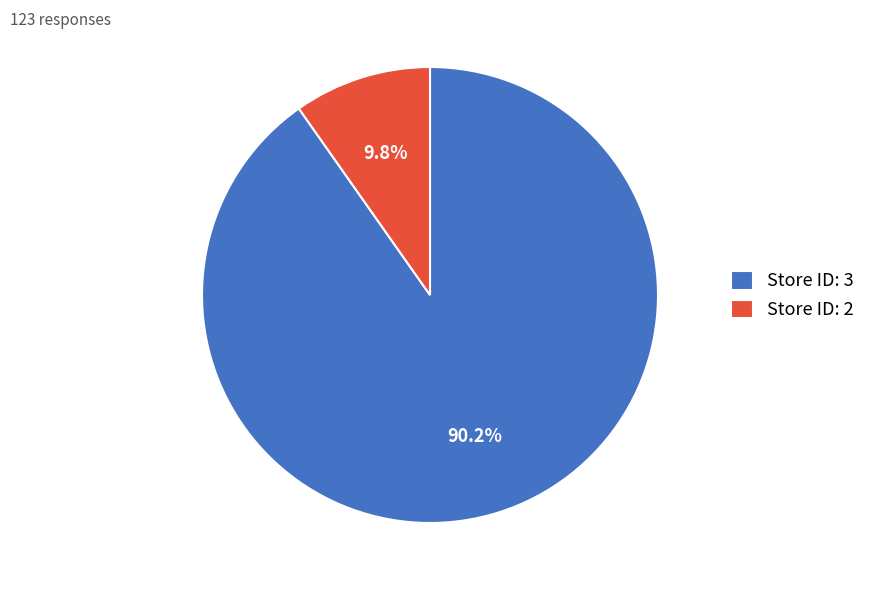

Rank the categories by value from lowest to highest.

Store ID: 2, Store ID: 3